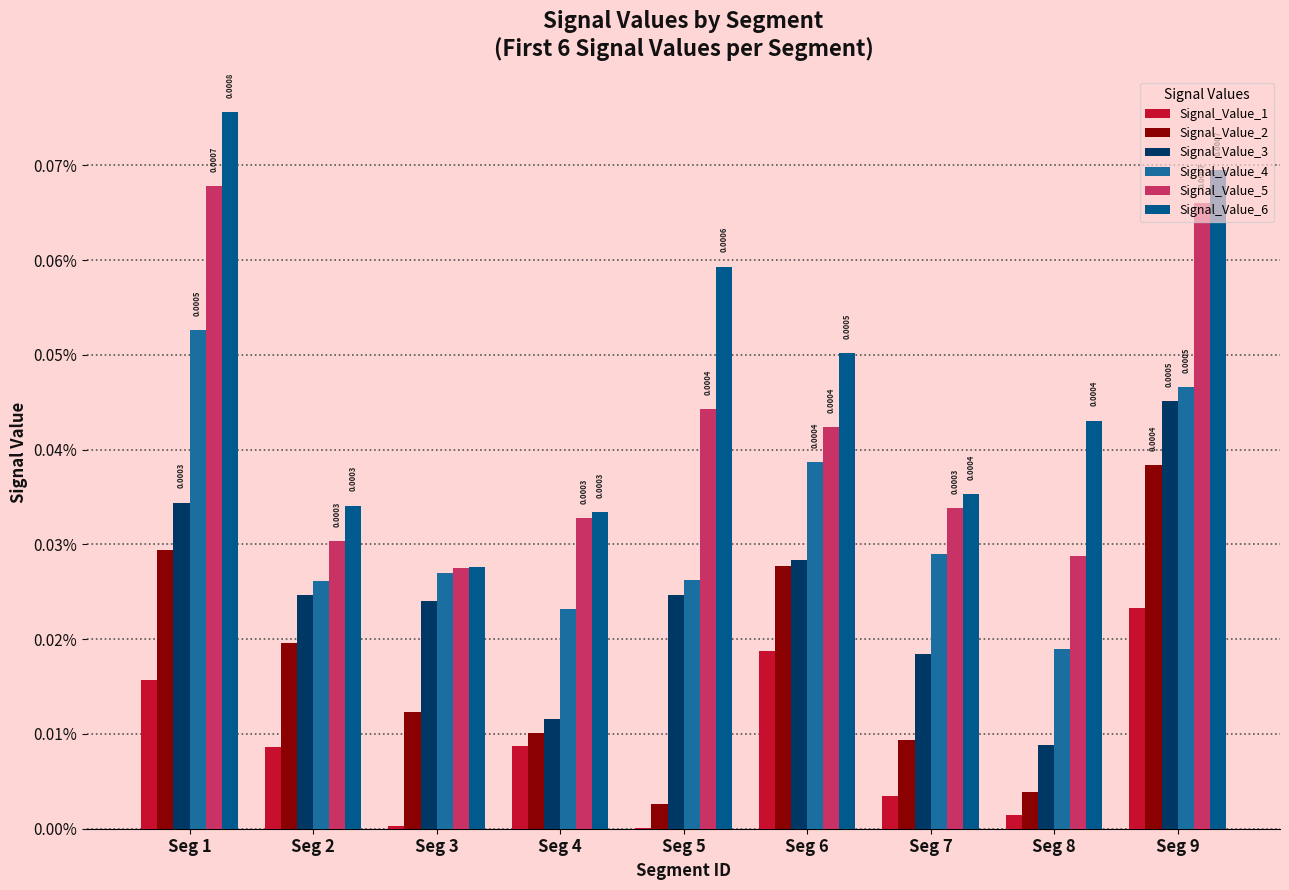

Are the bars horizontal?

No